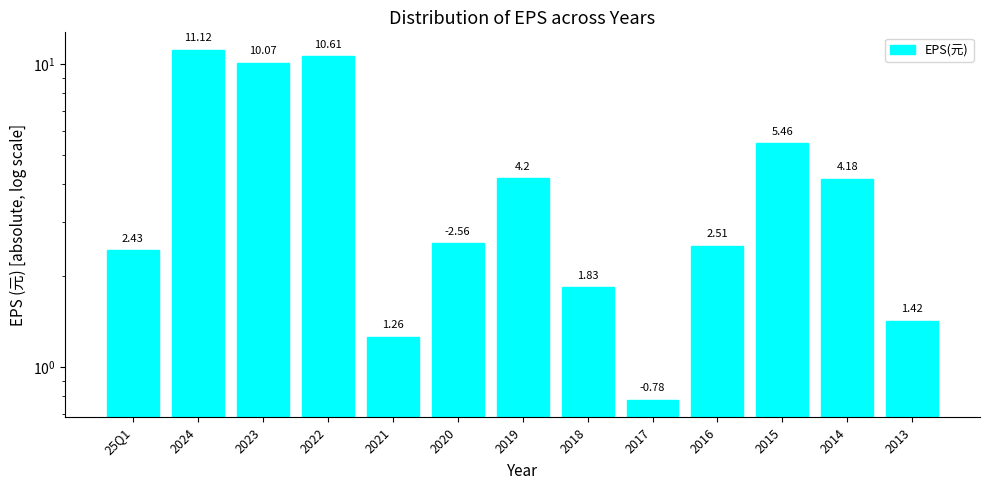

What is the difference between the maximum and minimum values?

10.3